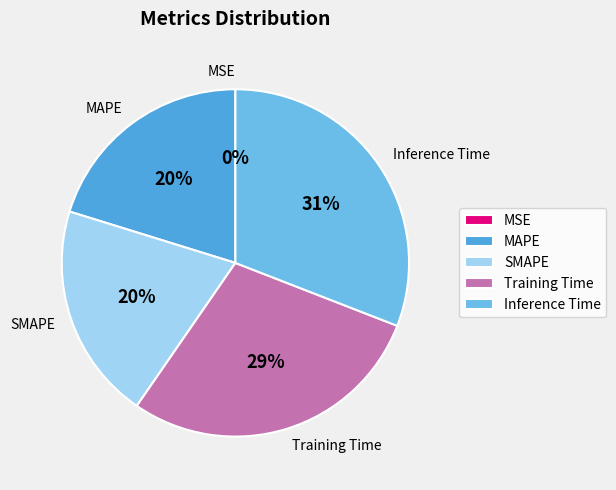

Which has a higher value, SMAPE or Training Time?

Training Time